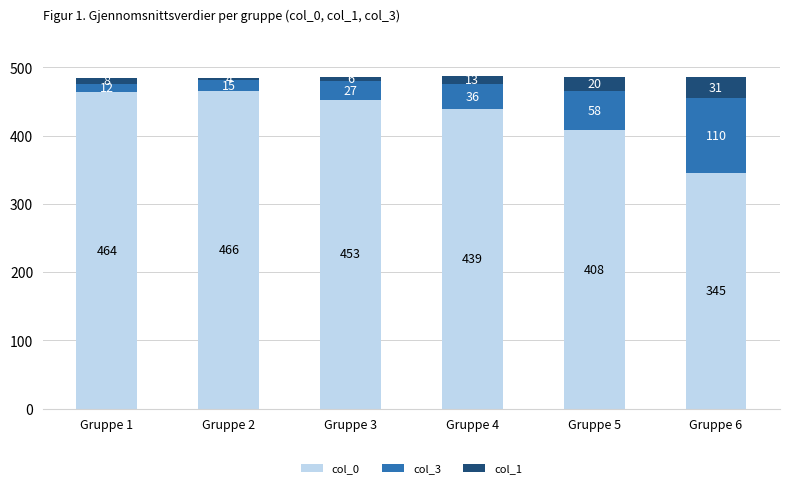

Are the bars grouped side by side (vs. stacked)?

No